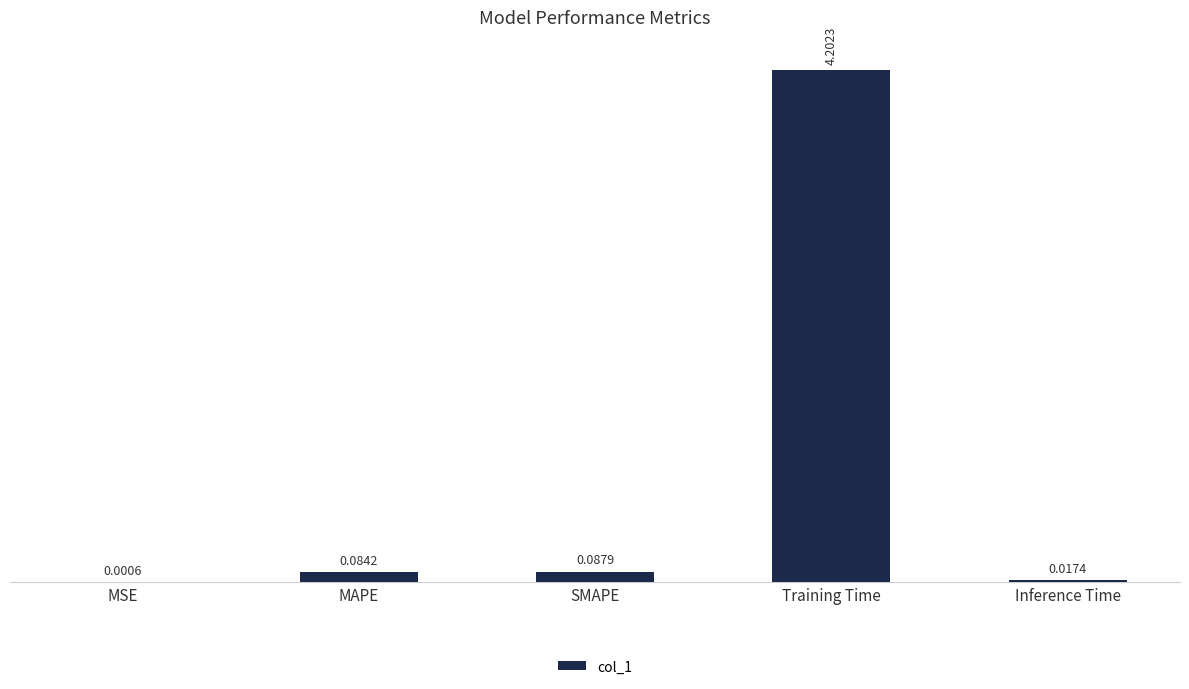

Are the bars horizontal?

No